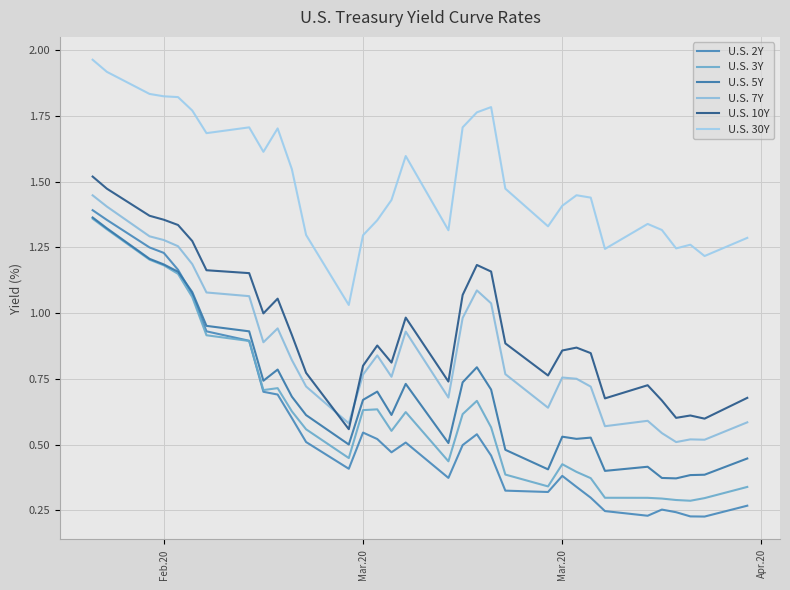

Does the chart have visible grid lines?

Yes